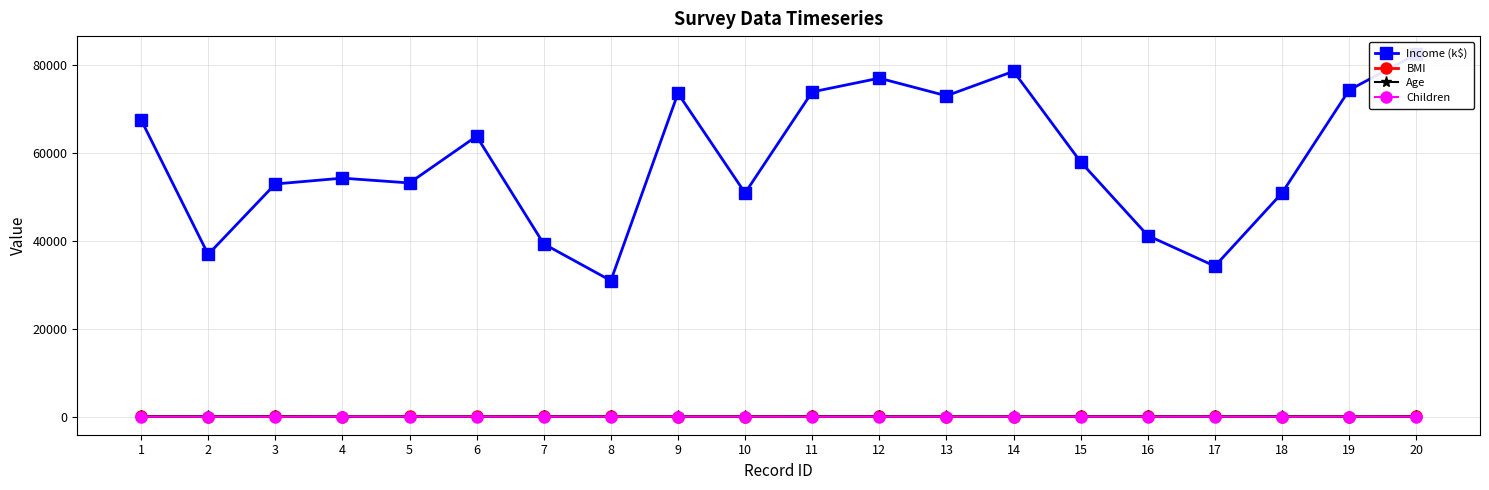

List the series in order of their peak value, highest first.

Income (k$), Age, BMI, Children